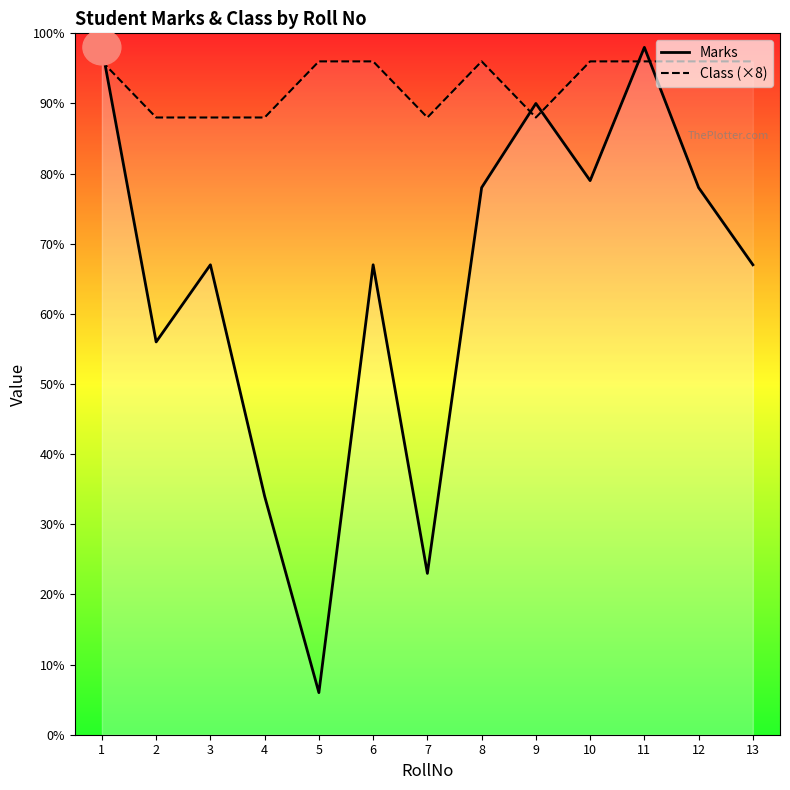

Reading right to left, transcribe all the data shown in this chart.

Marks: 13=67	12=78	11=98	10=79	9=90	8=78	7=23	6=67	5=6	4=34	3=67	2=56	1=98
Class (×8): 13=96	12=96	11=96	10=96	9=88	8=96	7=88	6=96	5=96	4=88	3=88	2=88	1=96